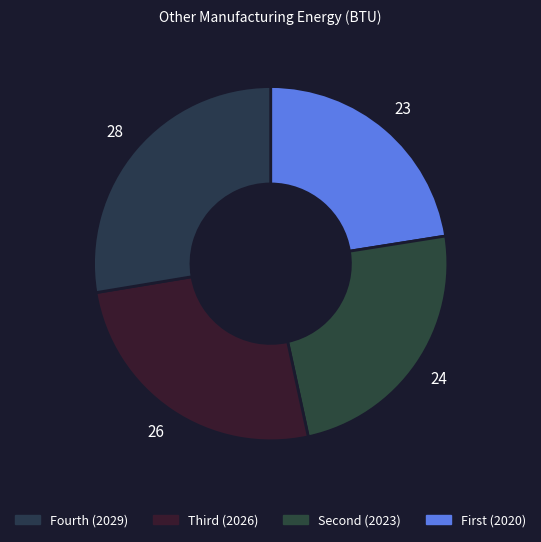

Does any single category account for the majority?

No